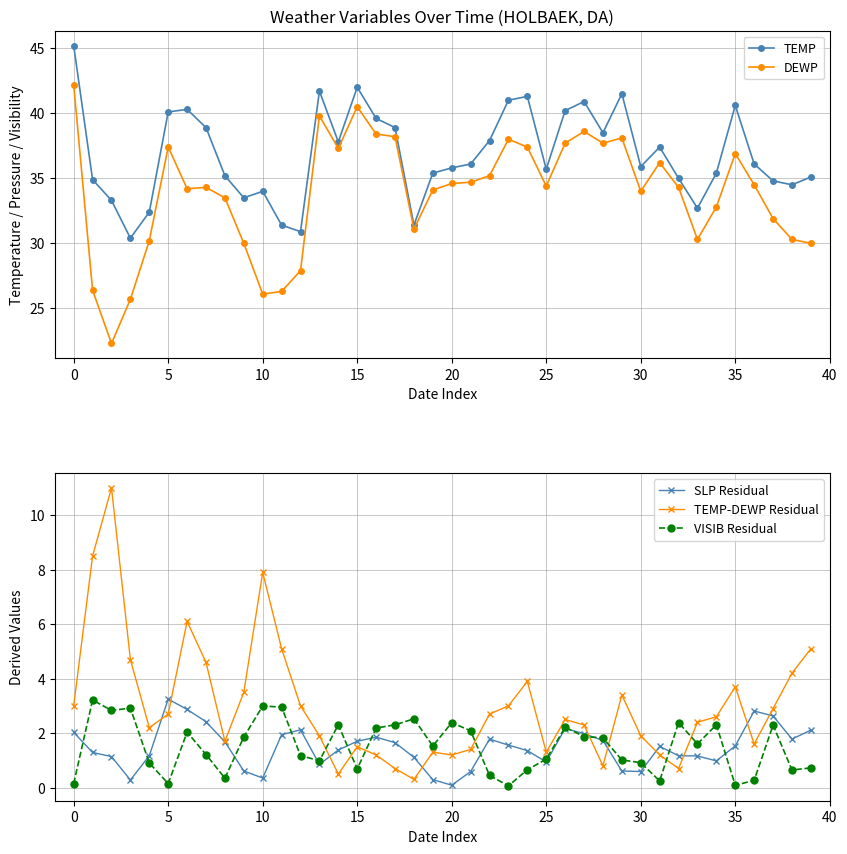

How many lines are shown in the chart?

5